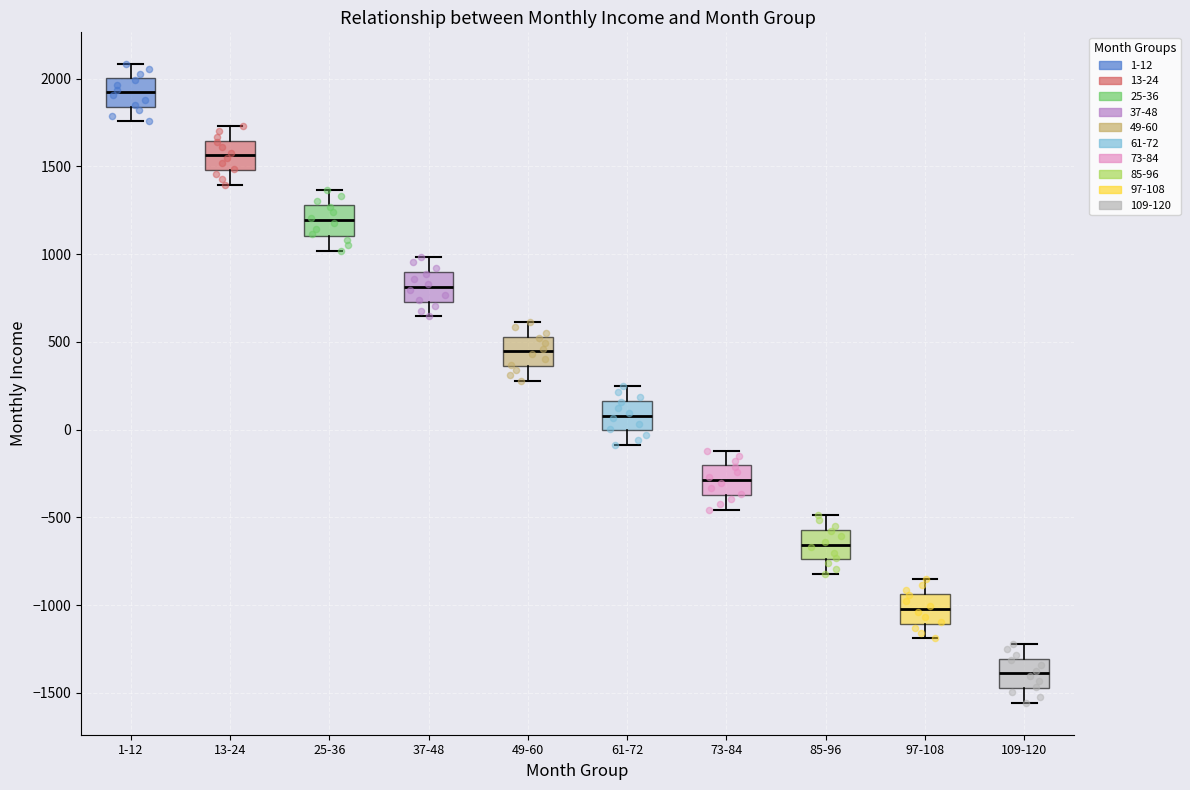

Which box has the lowest median line?

109-120